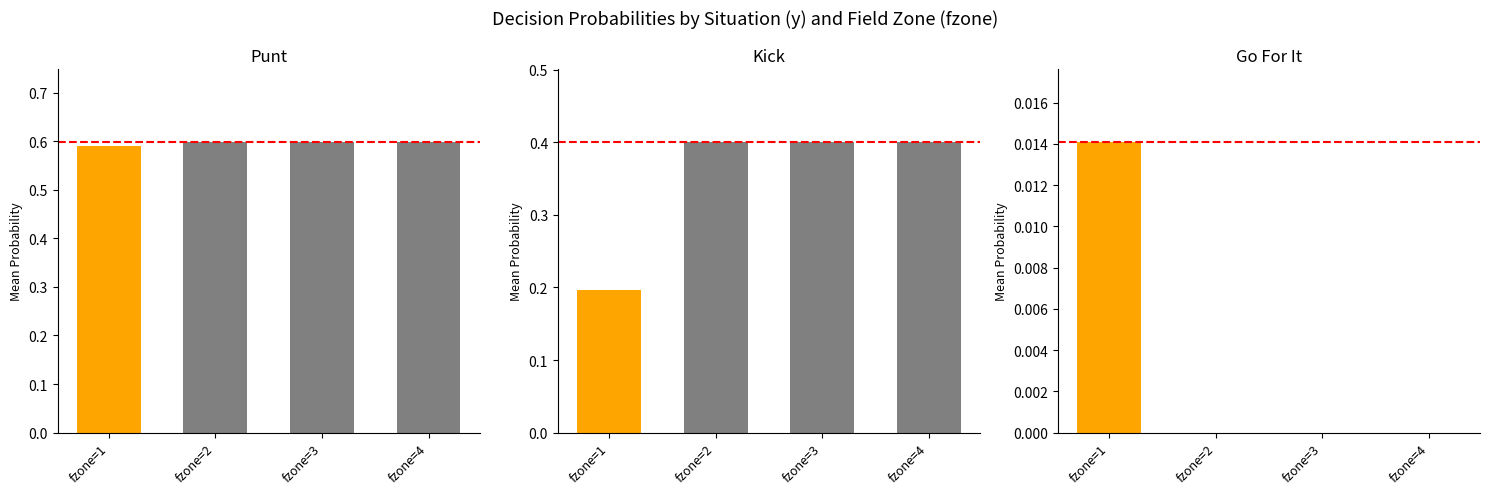

At which category is the sum across all series the highest?

fzone=2